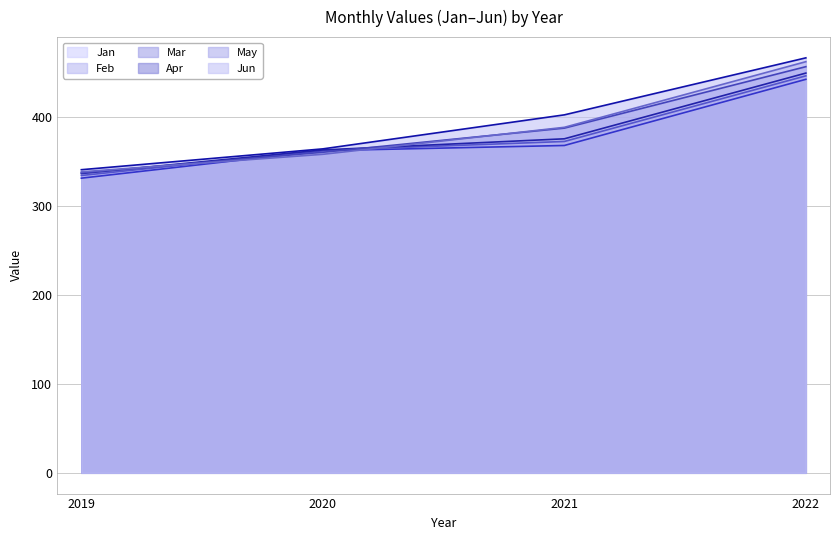

Reading left to right, what are all the values shown in this chart?

Jan: 2019=330.9	2020=361.8	2021=367.6	2022=441.9
Feb: 2019=333.9	2020=362.1	2021=372.1	2022=445.8
Mar: 2019=336.1	2020=362.6	2021=375.1	2022=448.9
Apr: 2019=336.9	2020=360.0	2021=387.1	2022=456.1
May: 2019=338.0	2020=357.7	2021=388.0	2022=461.7
Jun: 2019=340.4	2020=363.8	2021=402.0	2022=466.0